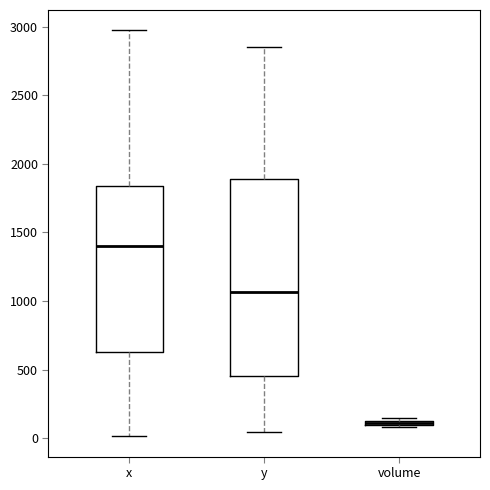

Comparing the boxes themselves (not the whiskers), which one is the tallest?

y